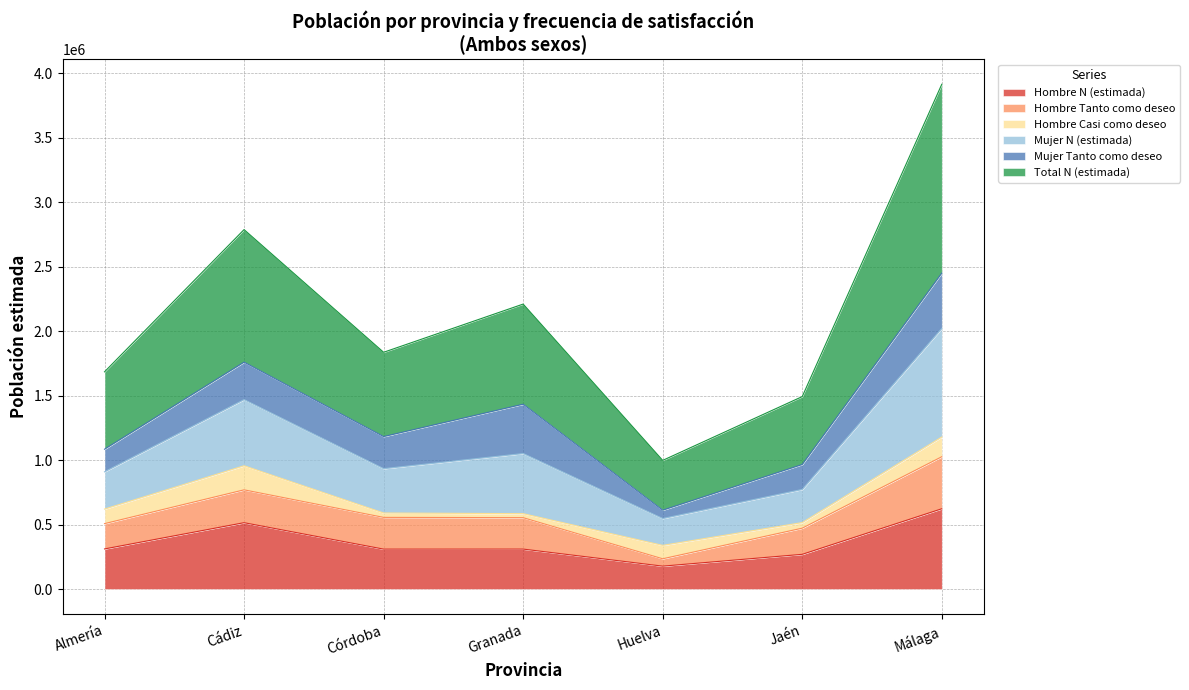

At which label does Hombre N (estimada) reach its peak?

Málaga